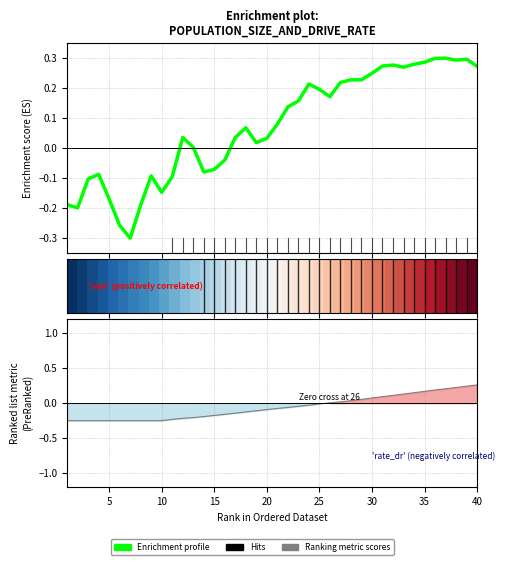

What is the difference between the second highest and minimum values in the Enrichment profile series?

0.6